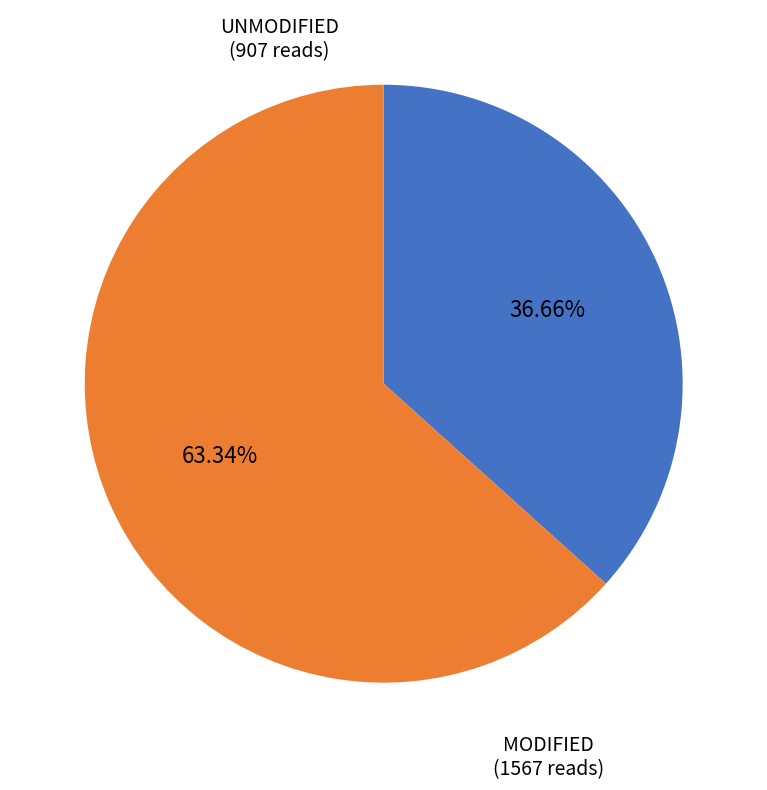

Does any single category account for the majority?

Yes